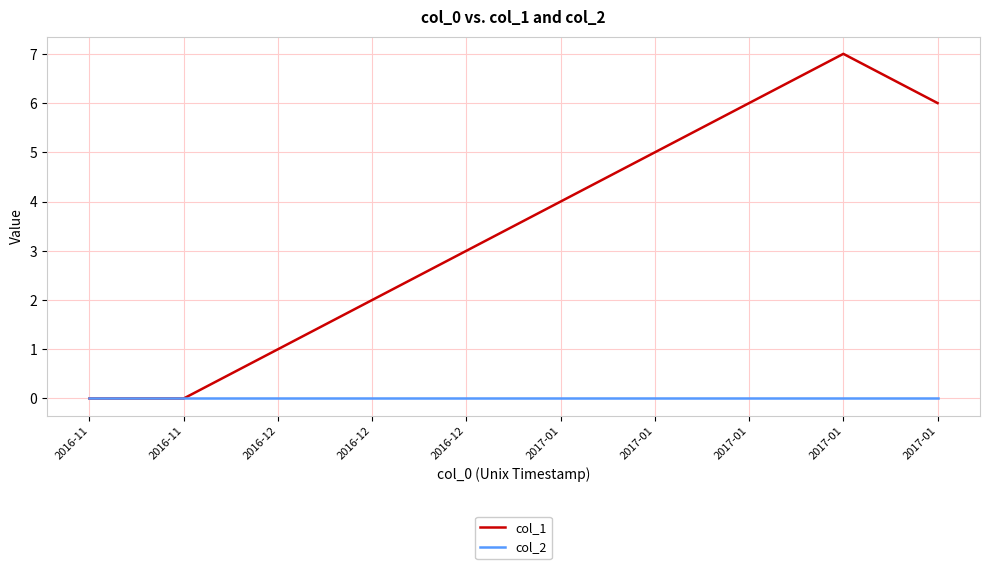

At which category is the sum across all series the highest?

2017-01